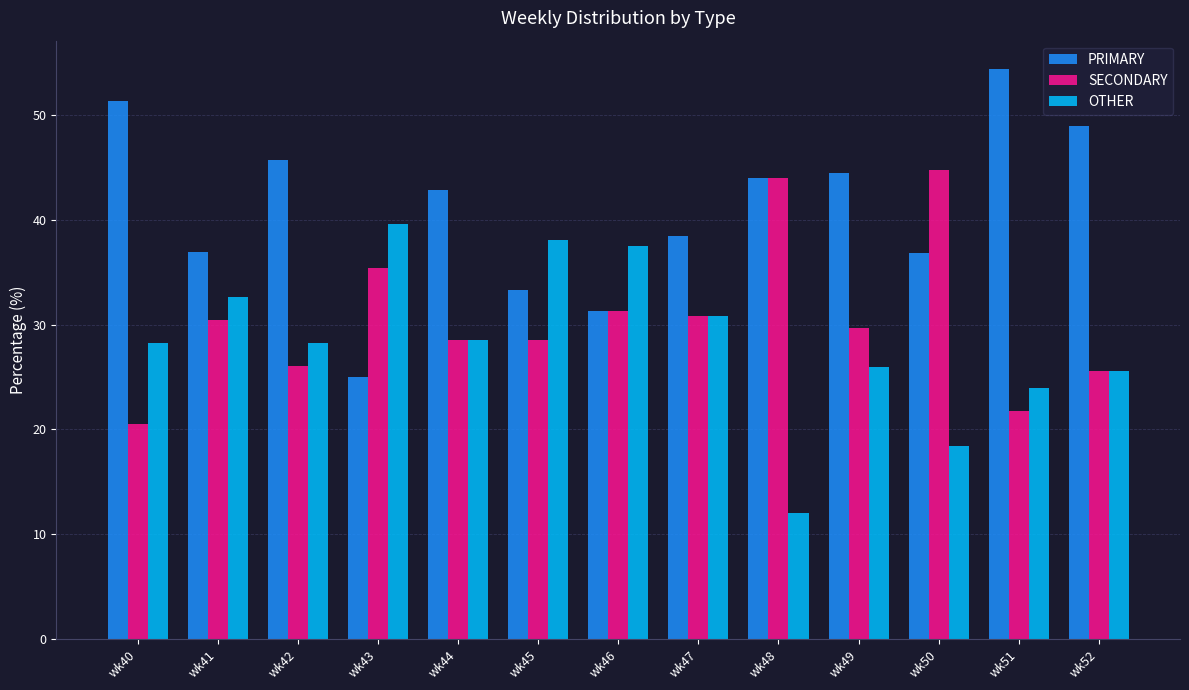

List the series in order of their overall mean, highest first.

PRIMARY, SECONDARY, OTHER